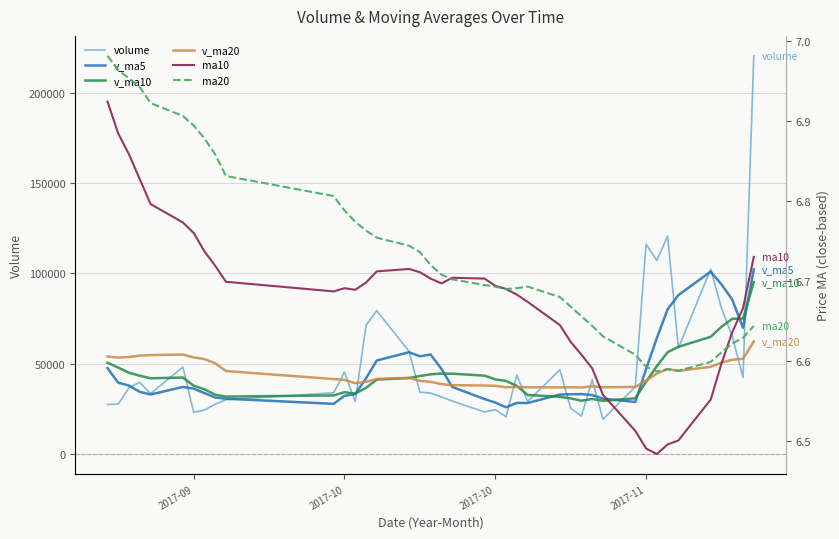

What is the difference between the second highest and minimum values in the volume series?

101446.8